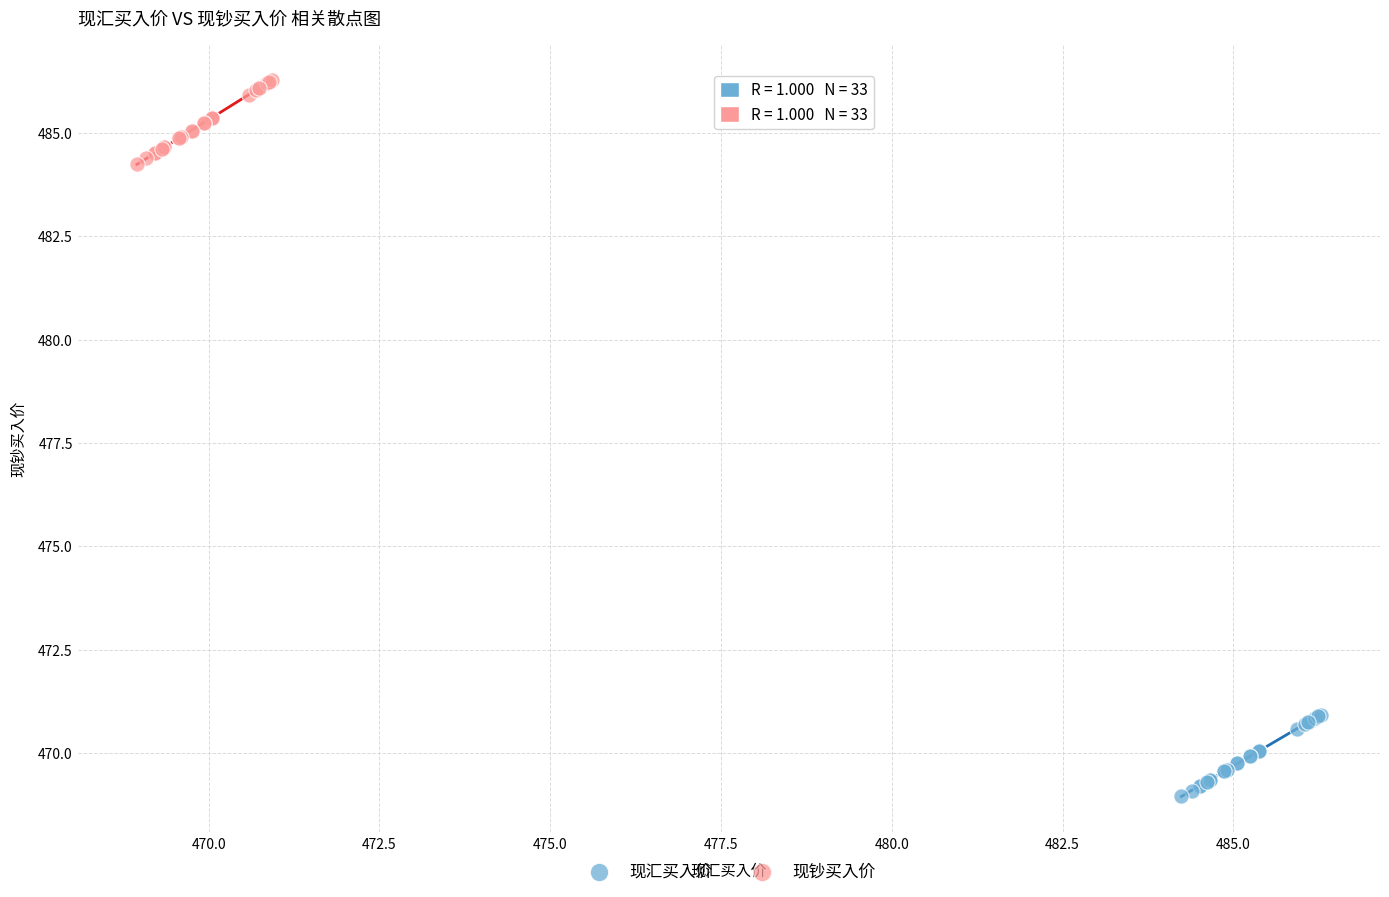

Which series contains the lowest Y value?

现汇买入价